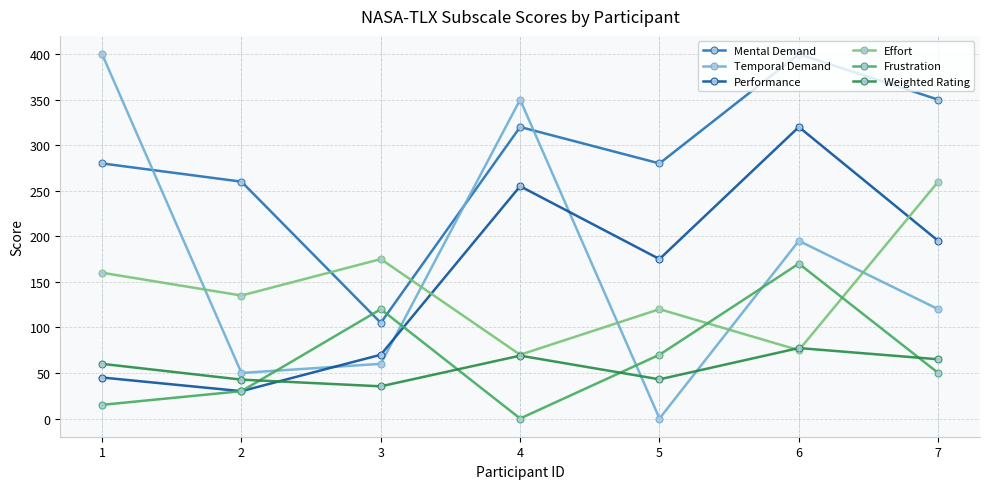

Is it true that Effort equals 28.9 at 4?

False